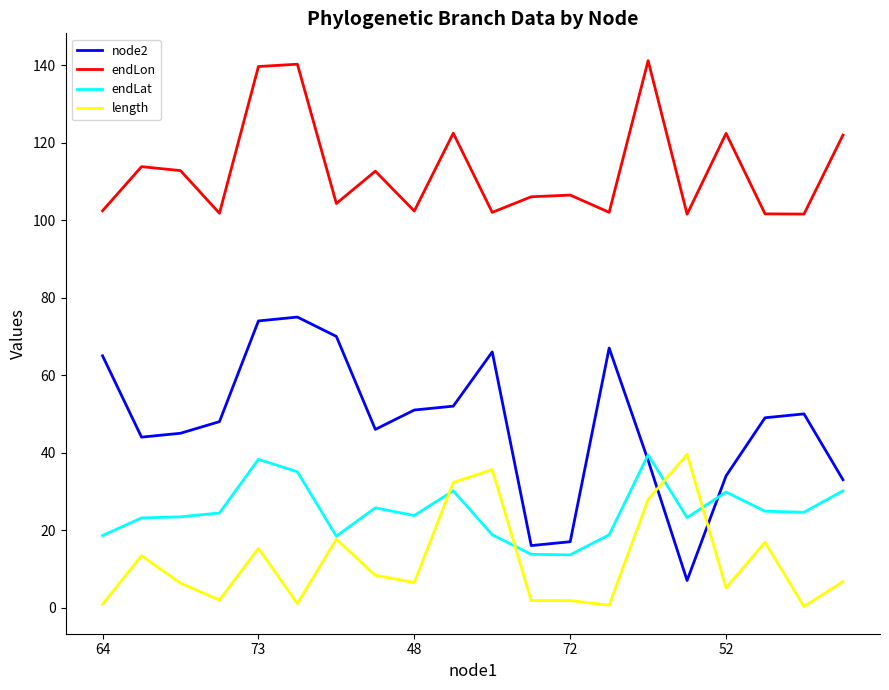

True or false: length and endLon intersect in this chart.

False